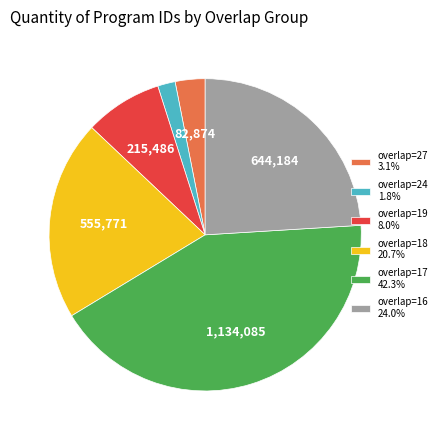

Approximately how many times larger is the value at overlap=18 20.7% compared to overlap=19 8.0%?

2.6